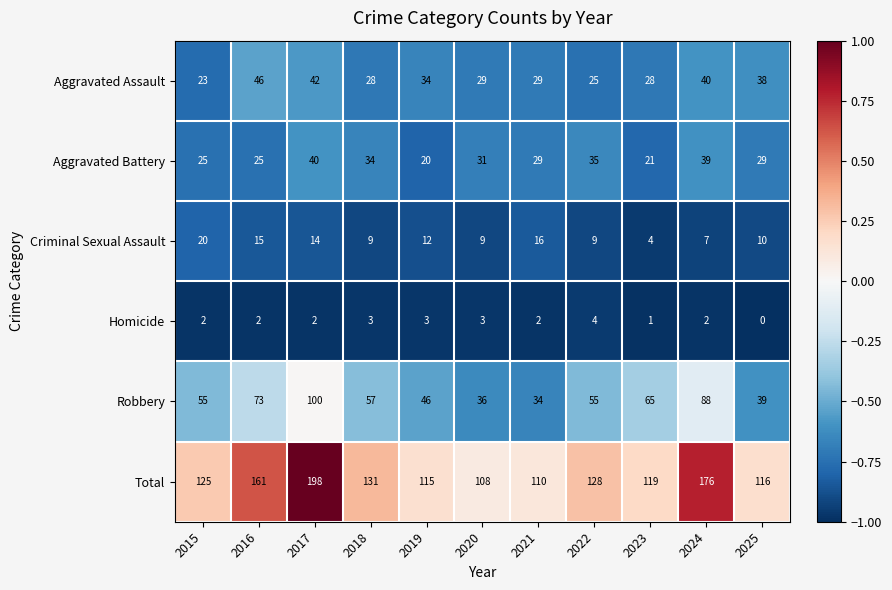

What is the difference between the maximum and minimum values in the Aggravated Assault series?

23